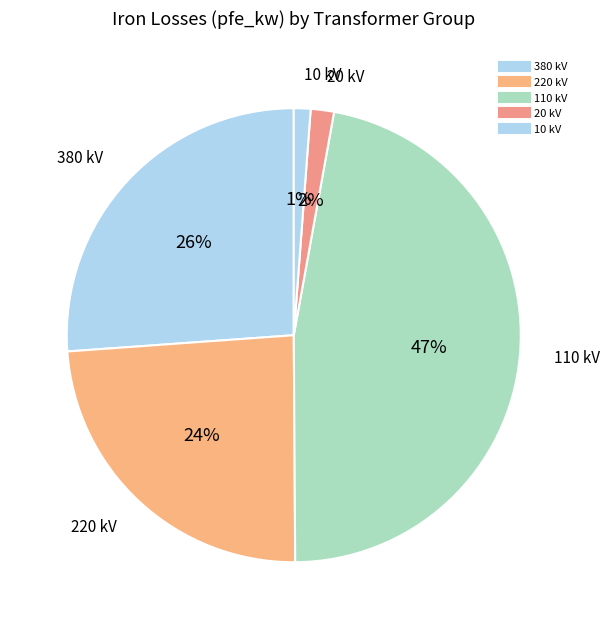

Count the number of slices in the pie.

5